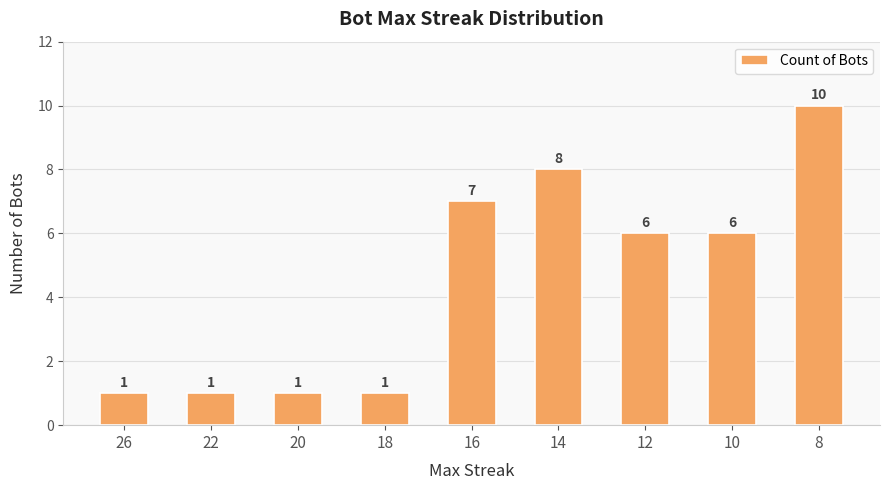

How many categories are shown in the chart?

9